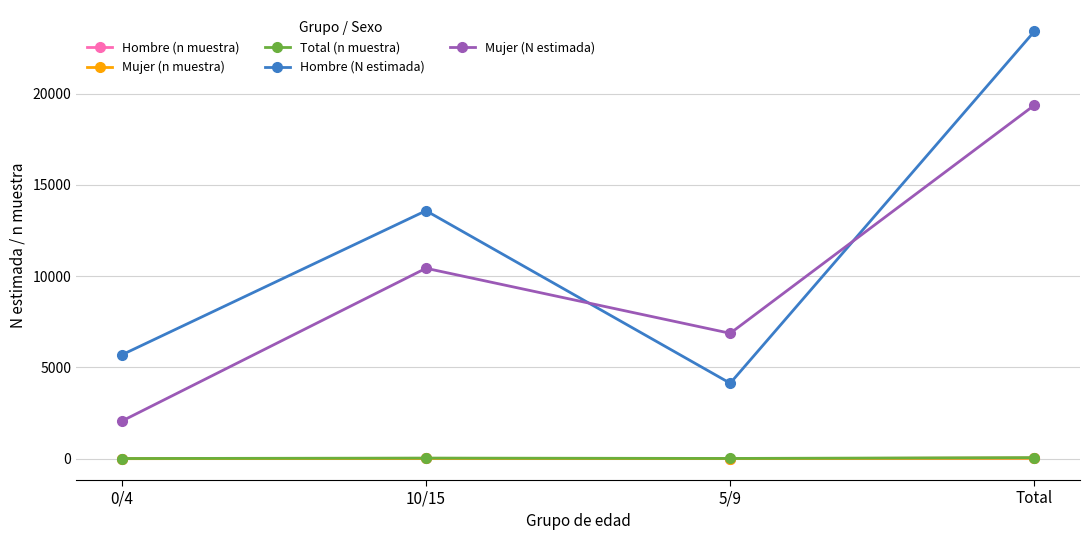

What is the sum of all Mujer (n muestra) values?

54